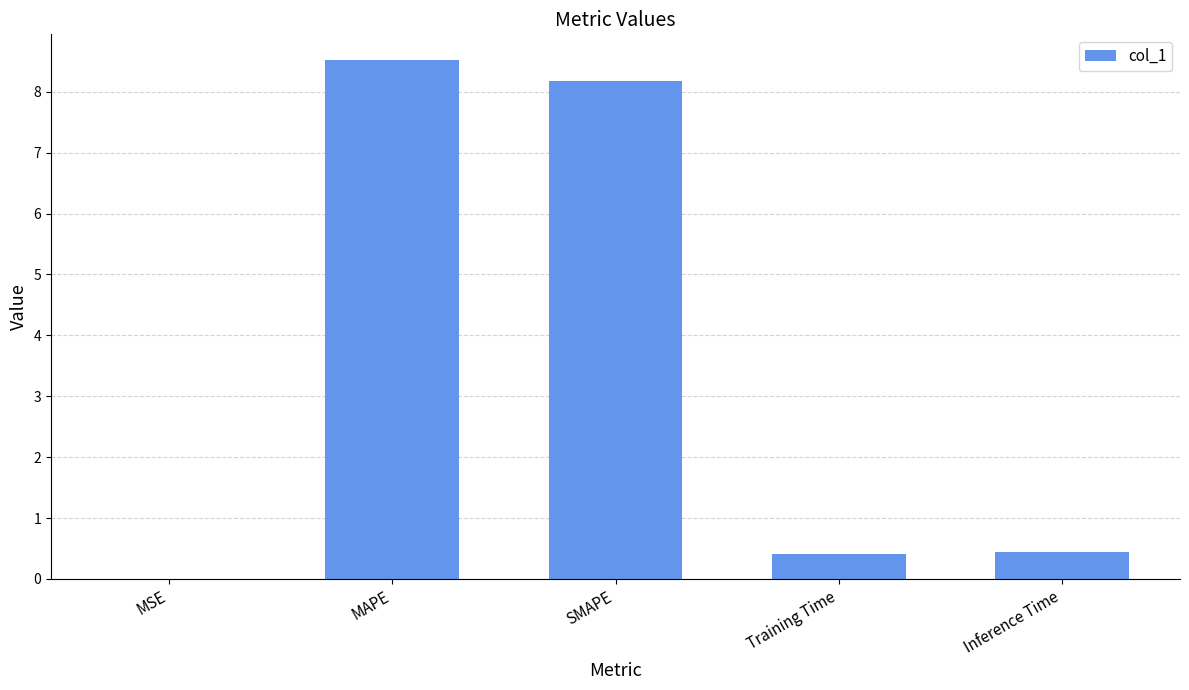

The value at Training Time is 0.4. True or false?

True